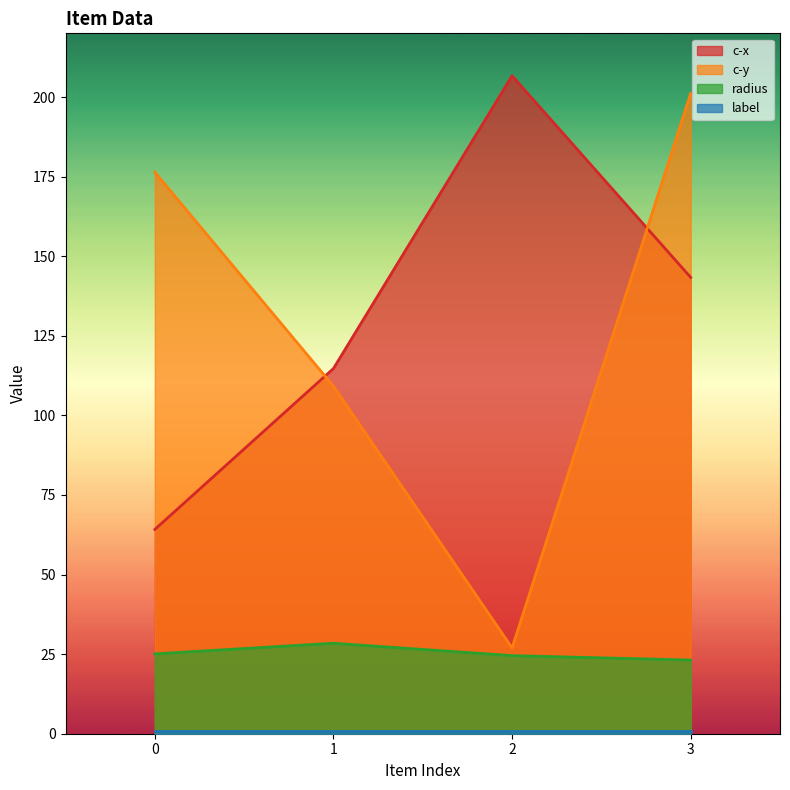

Which series has the largest total across all categories?

c-x